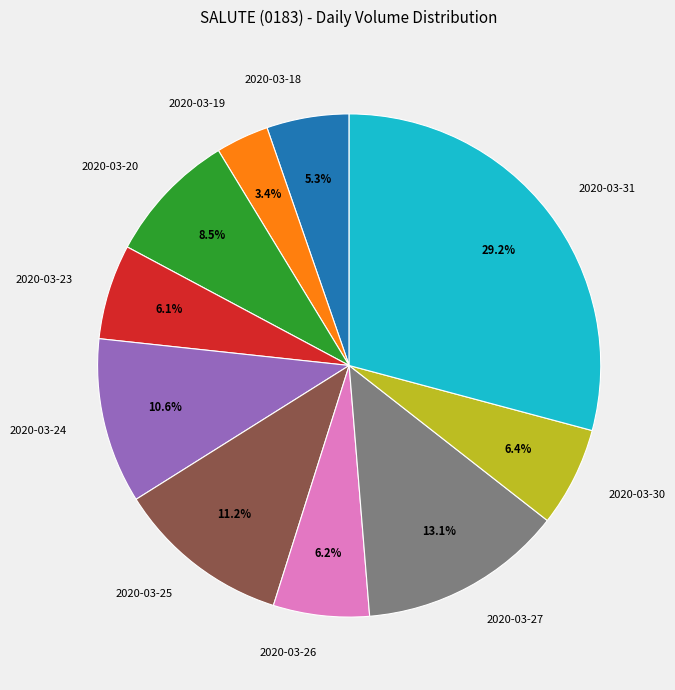

The 2020-03-24 slice represents 19% of the pie. True or false?

False